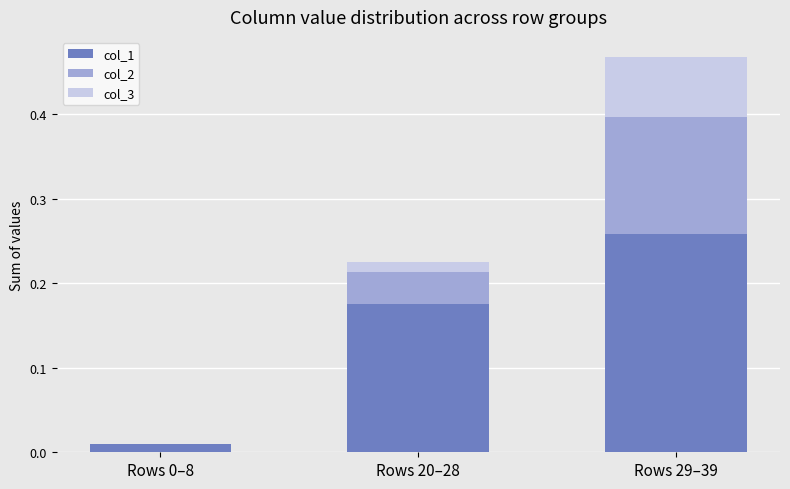

At which category is the sum across all series the highest?

Rows 29–39